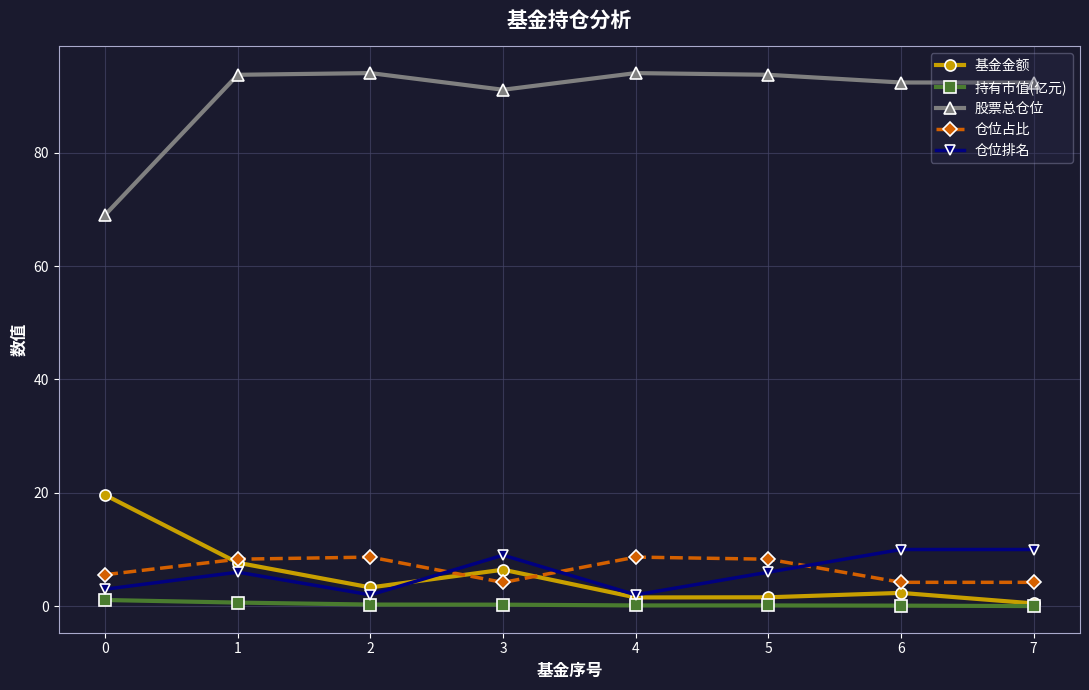

At how many categories does at least one series exceed 72?

7